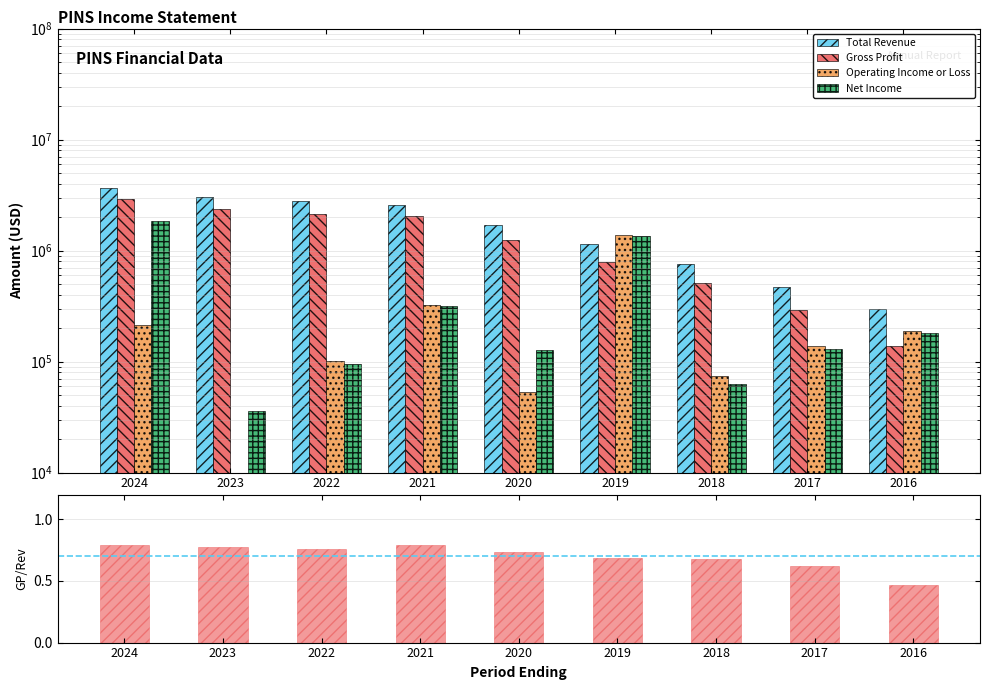

What is the value of the Total Revenue bar at the 6th from the left?

1142800.0